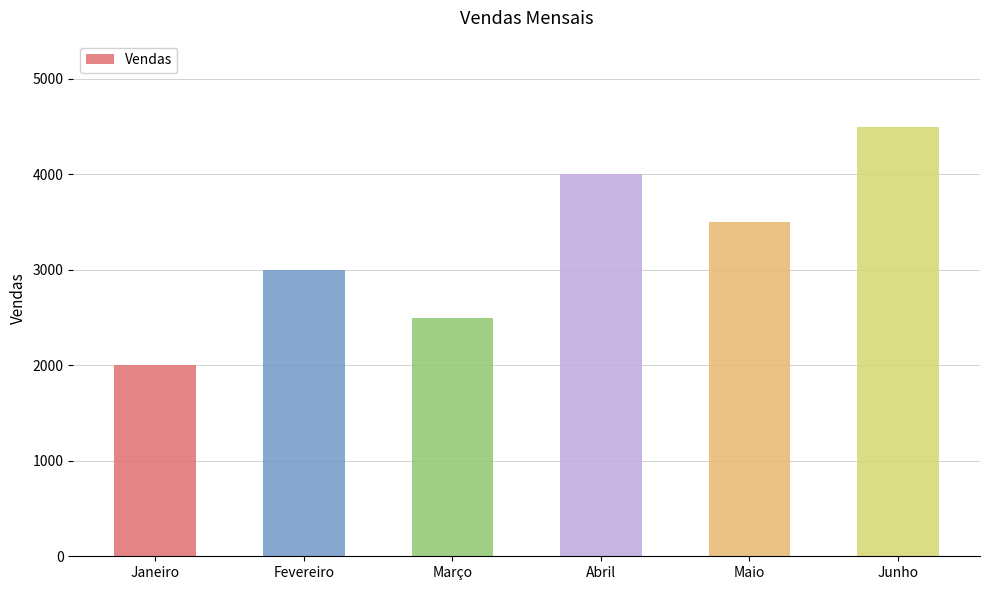

Approximately how many times larger is the value at Janeiro compared to Abril?

0.5